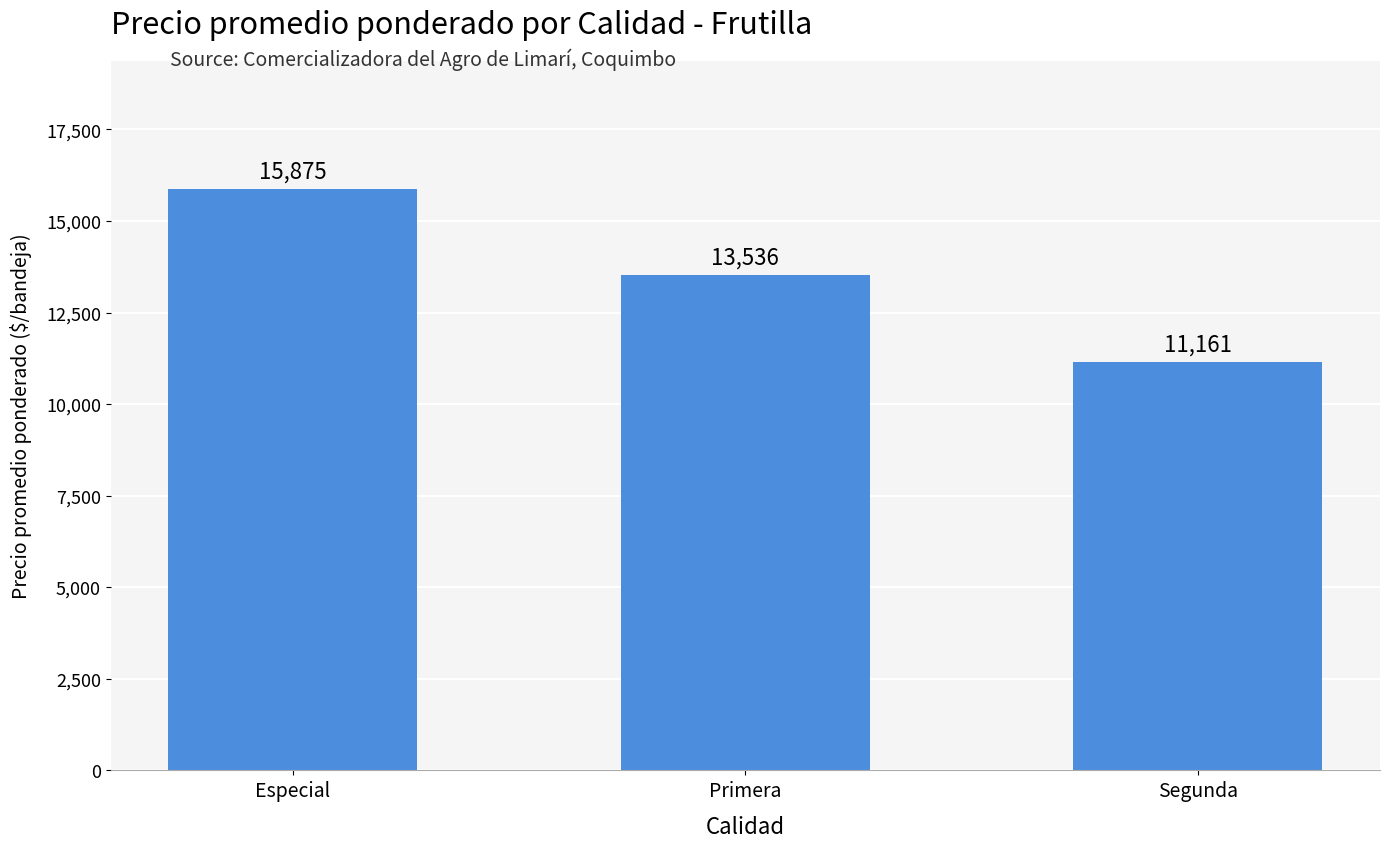

Rank the categories by value from lowest to highest.

Segunda, Primera, Especial